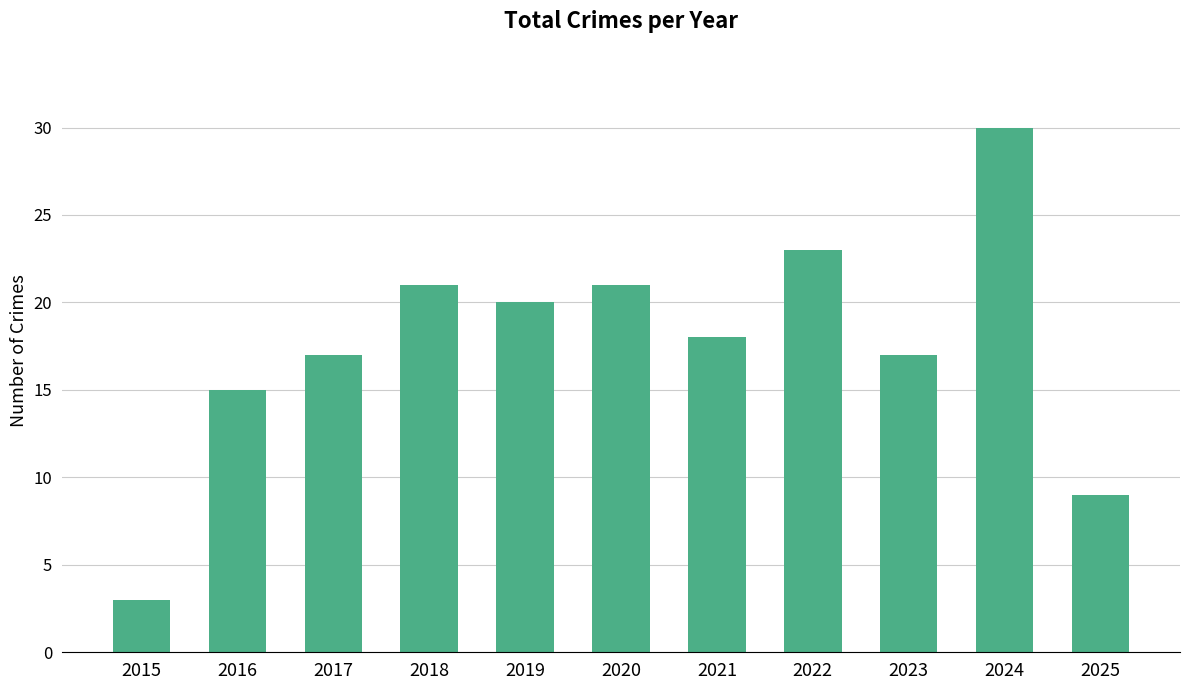

Approximately how many times larger is the value at 2018 compared to 2016?

1.4